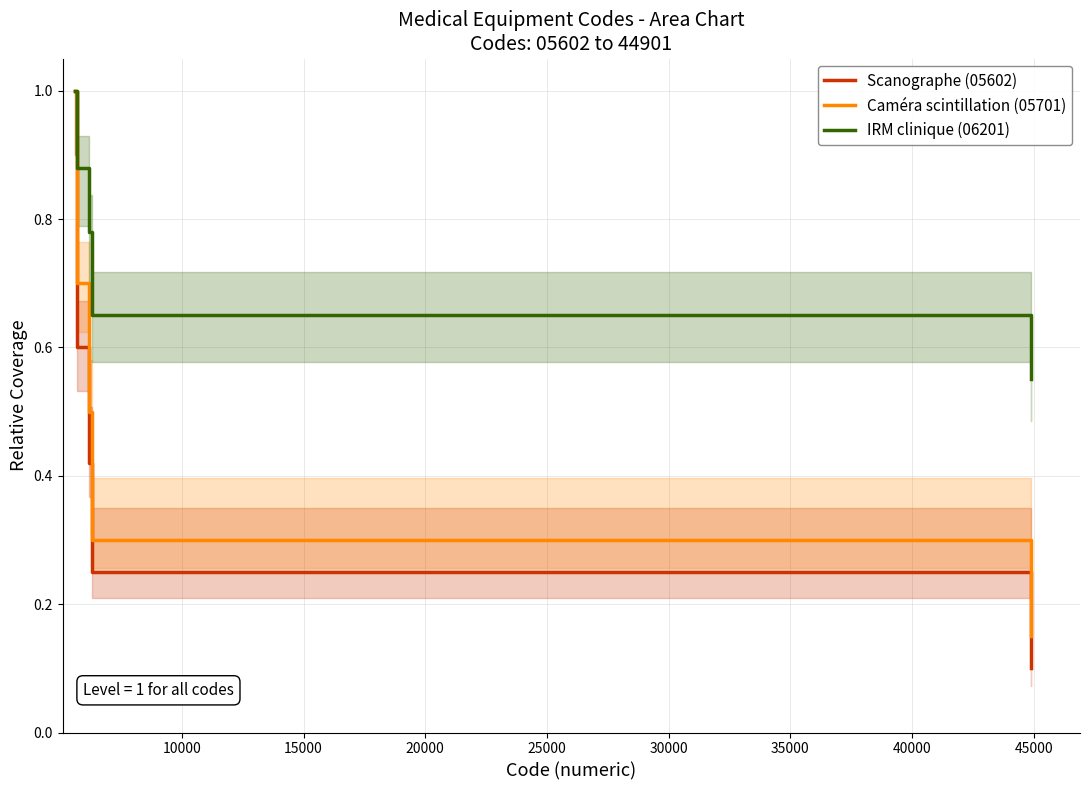

At how many categories does at least one series exceed 0?

8